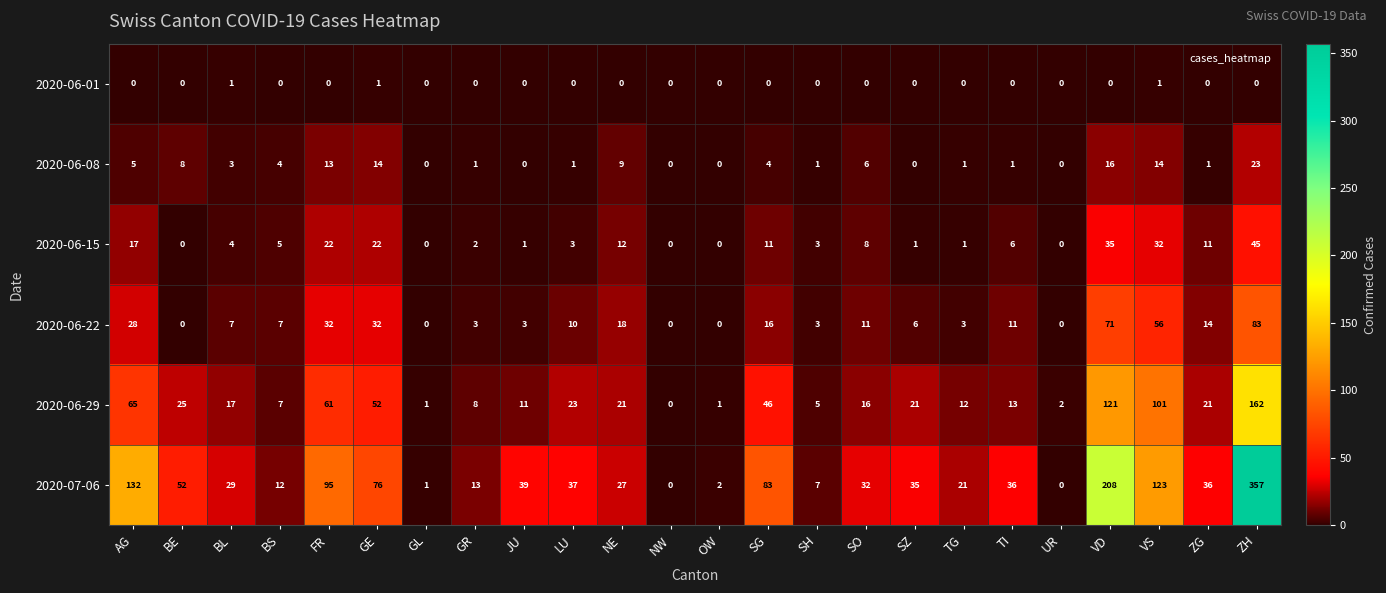

The value of 2020-06-29 at VS is 69. True or false?

False